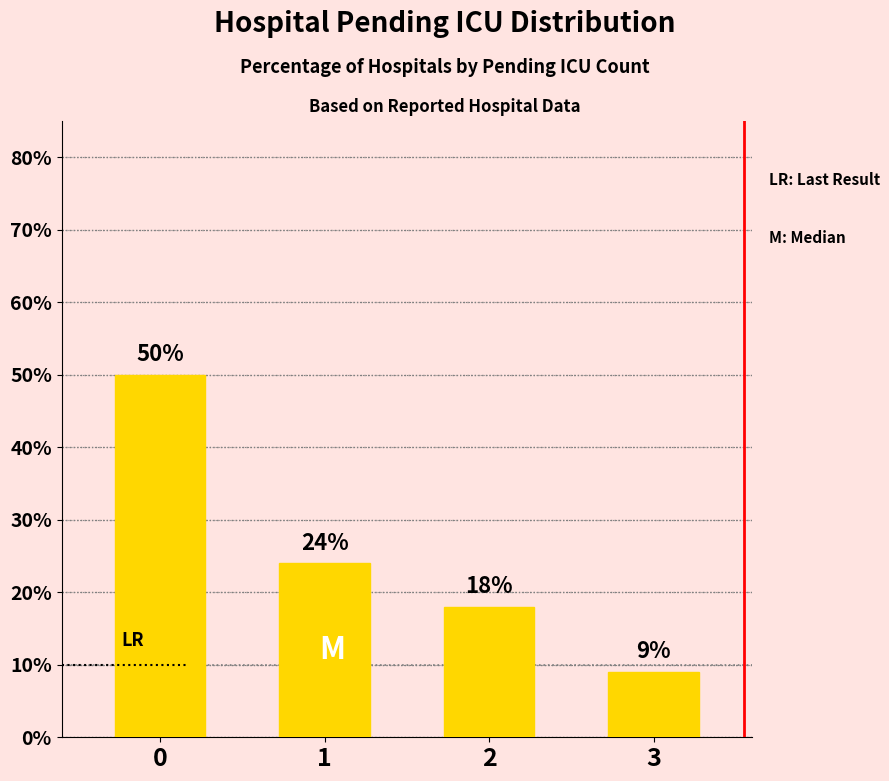

What is the maximum value shown in the chart?

50